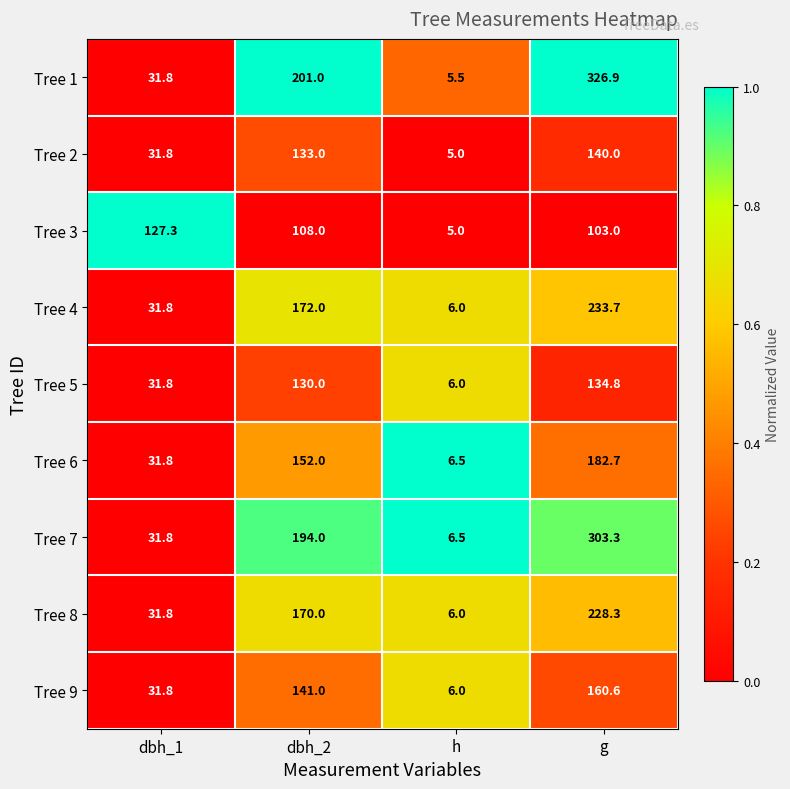

Where does the Tree 3 series first go above 108?

dbh_1